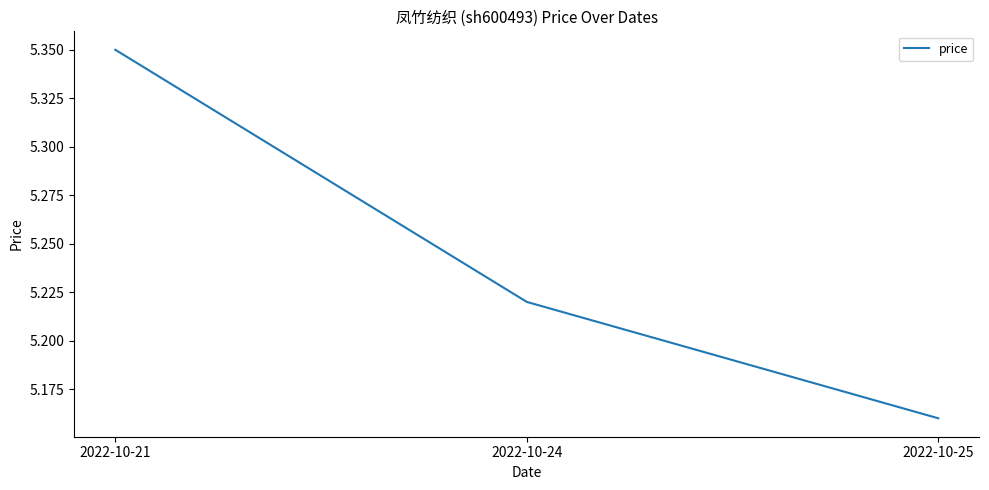

What is the difference between the maximum and minimum values?

0.2